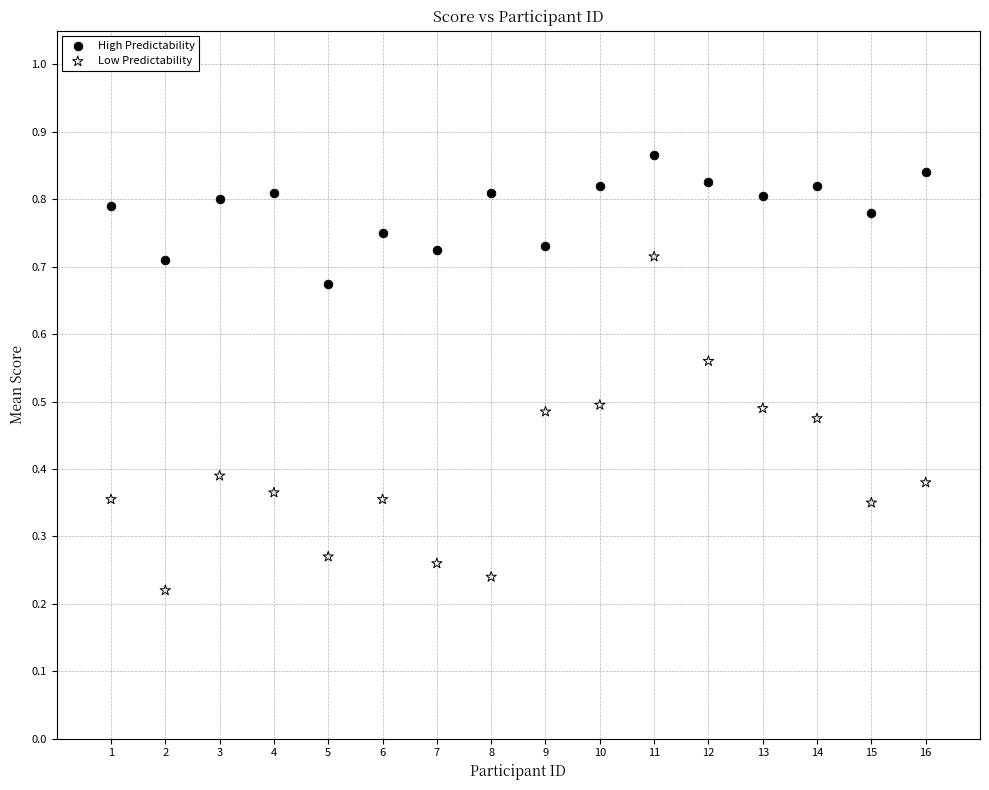

What are all the series names shown in the legend?

High Predictability, Low Predictability